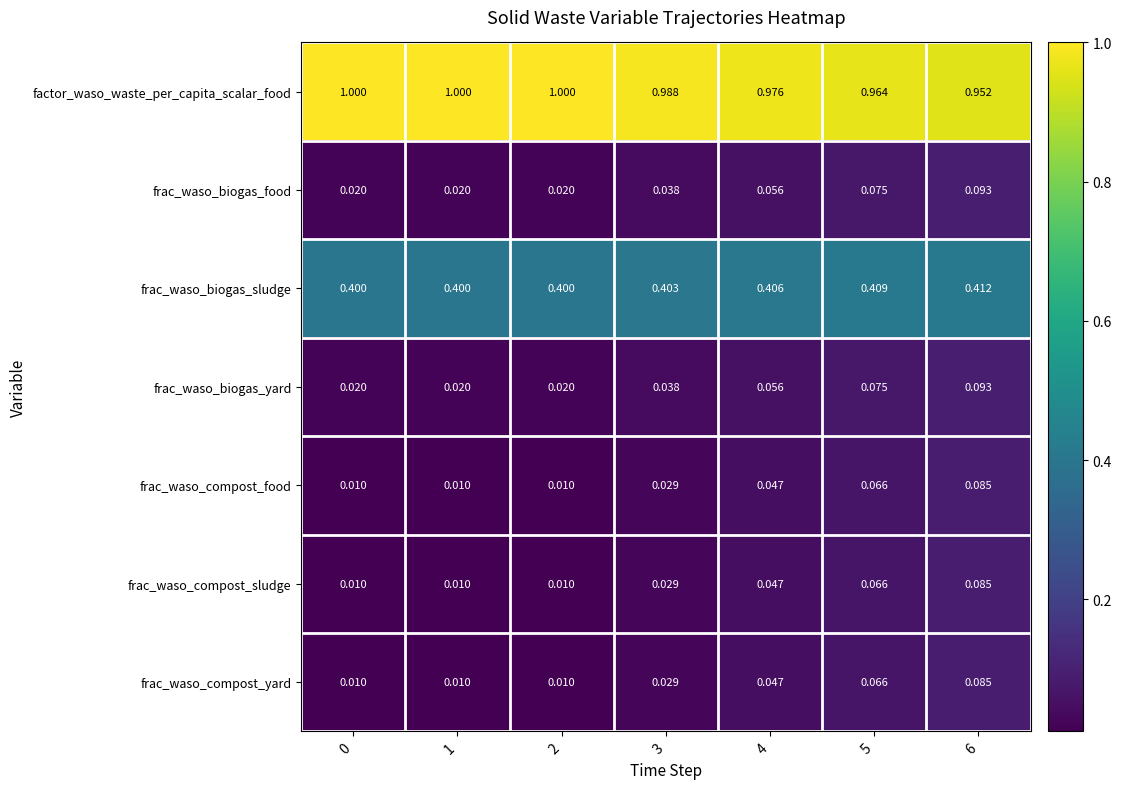

Is the value of frac_waso_biogas_food at 2 greater than the value of frac_waso_compost_food at 5?

No